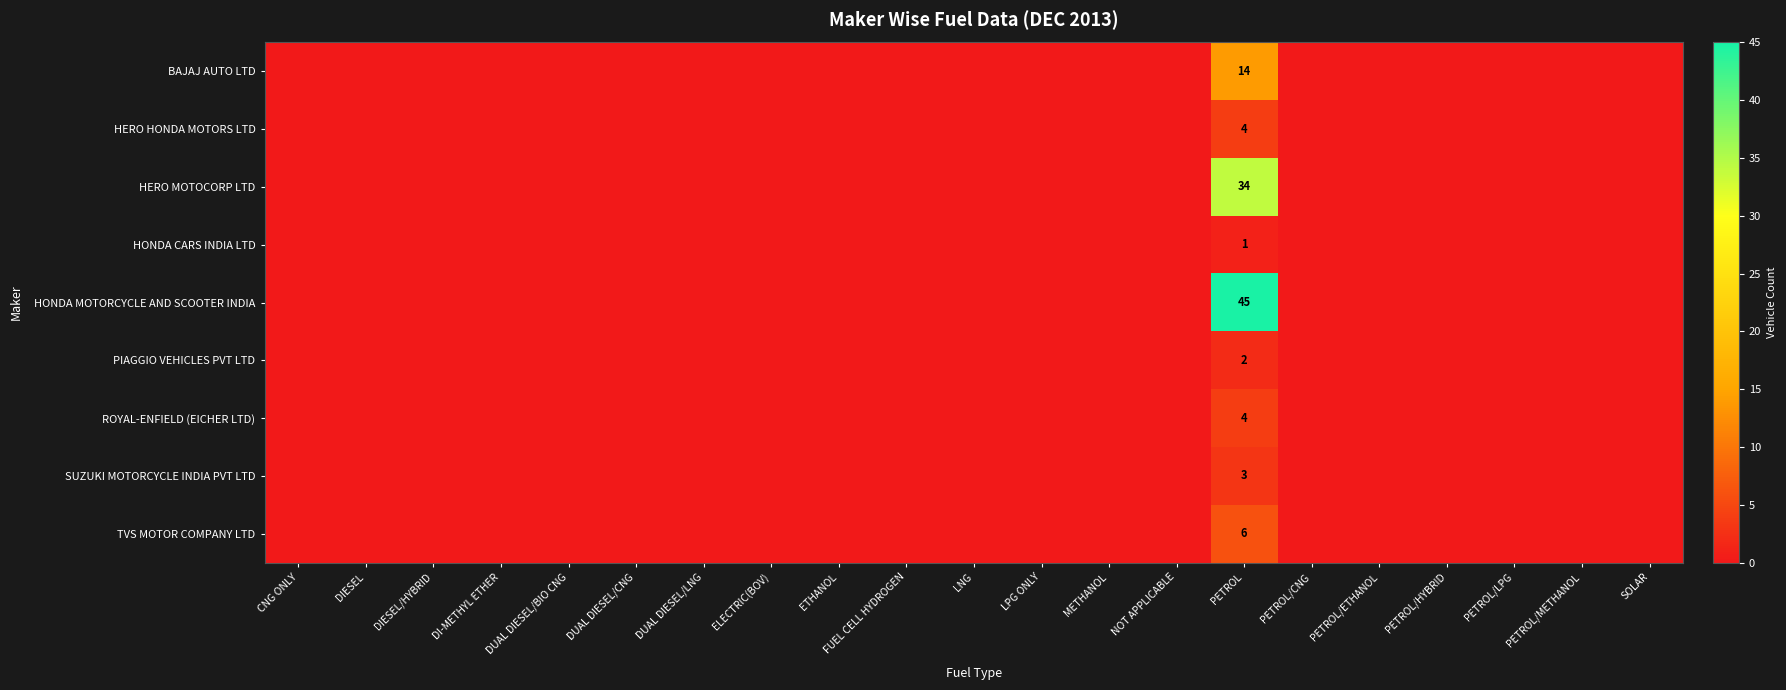

At SOLAR, list the series in order from largest to smallest.

BAJAJ AUTO LTD, HERO HONDA MOTORS LTD, HERO MOTOCORP LTD, HONDA CARS INDIA LTD, HONDA MOTORCYCLE AND SCOOTER INDIA, PIAGGIO VEHICLES PVT LTD, ROYAL-ENFIELD (EICHER LTD), SUZUKI MOTORCYCLE INDIA PVT LTD, TVS MOTOR COMPANY LTD